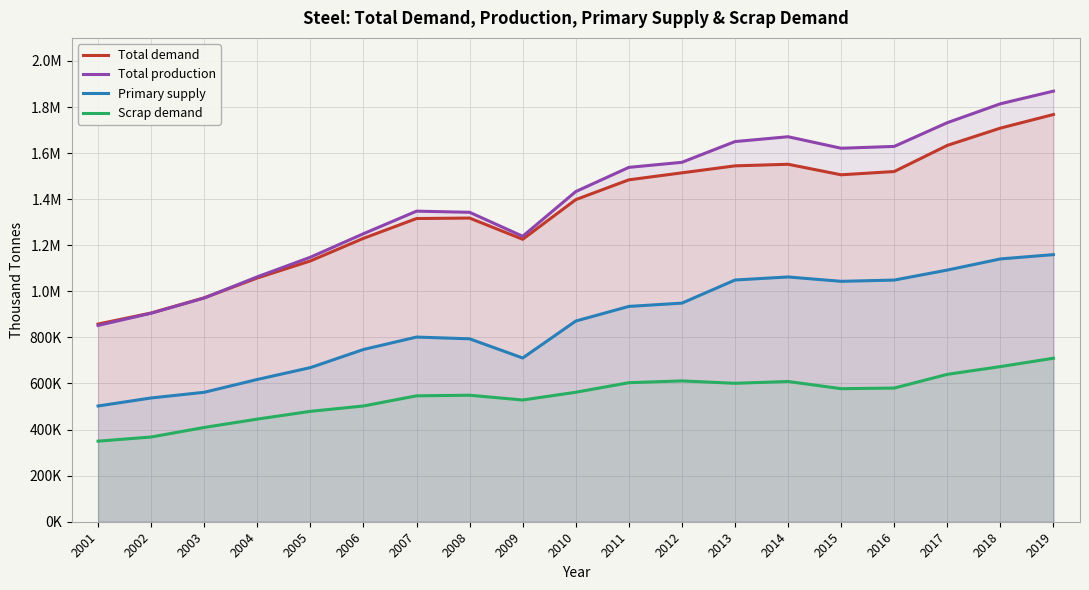

At 2007, list the series in order from largest to smallest.

Total production, Total demand, Primary supply, Scrap demand